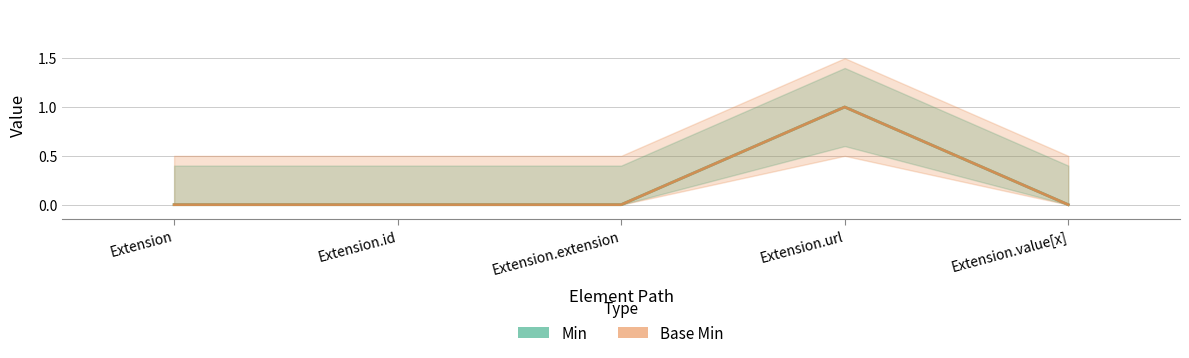

What is the label of the 2nd point from the right?

Extension.url